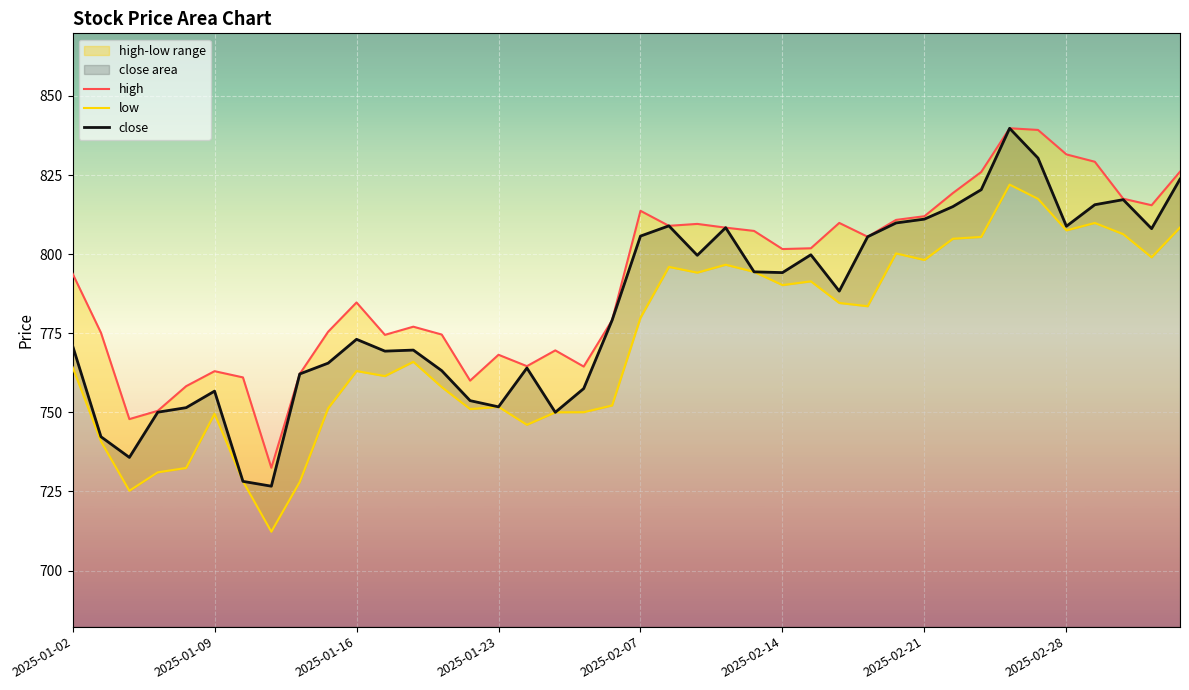

Is it true that close equals 794.2 at 2025-02-14?

True